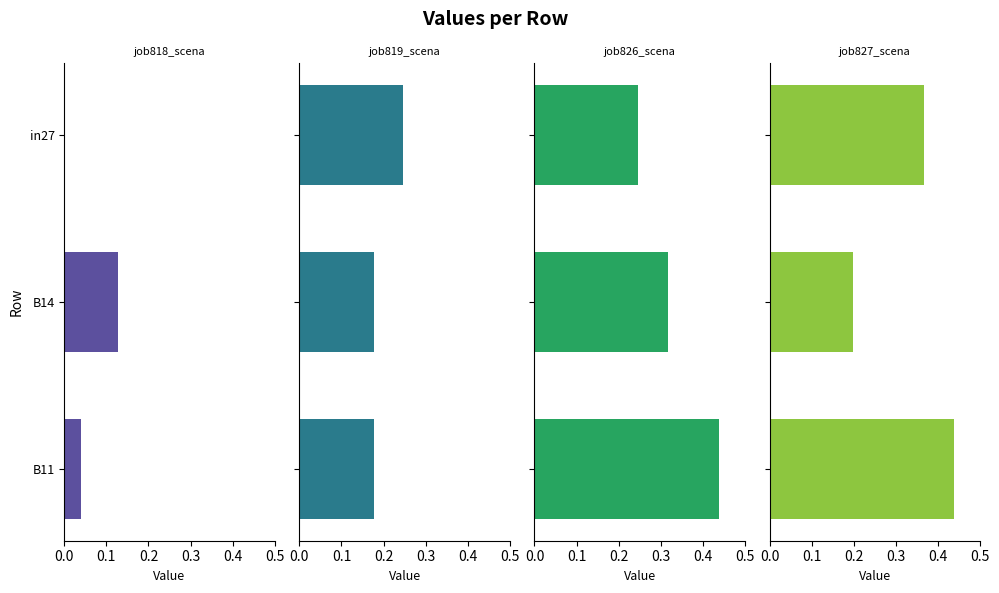

Which series has the largest range (max minus min)?

job827_scenario4_1833